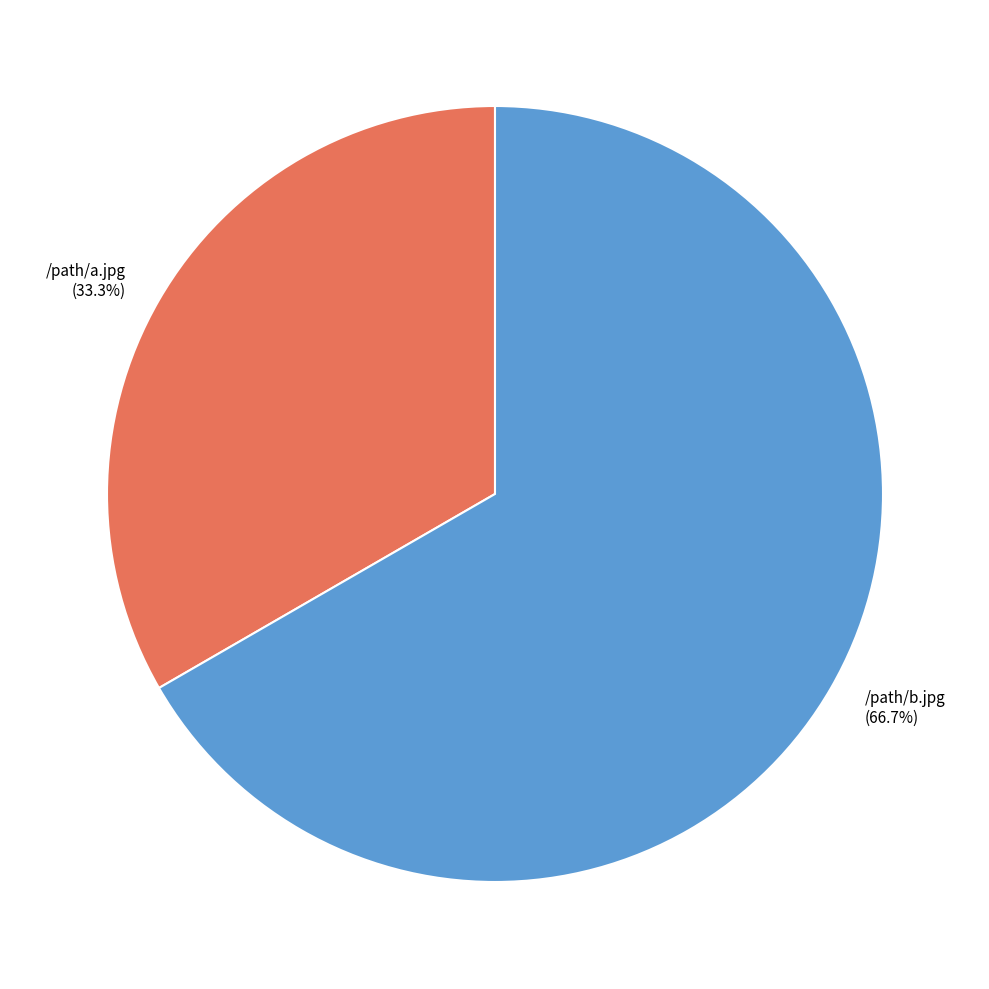

Approximately how many times larger is the value at /path/a.jpg compared to /path/b.jpg?

0.5